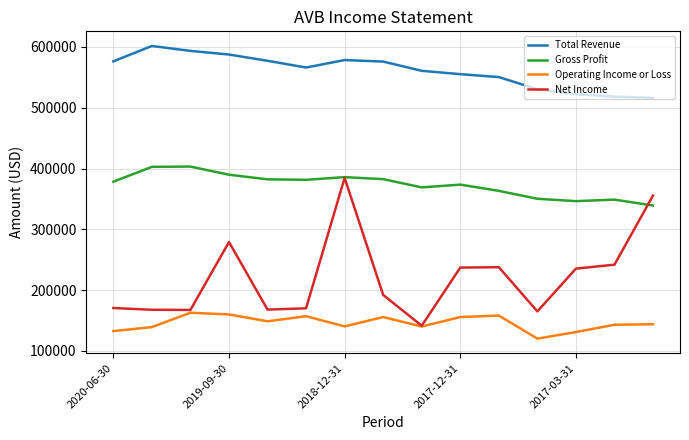

What is the smallest value displayed?

120000